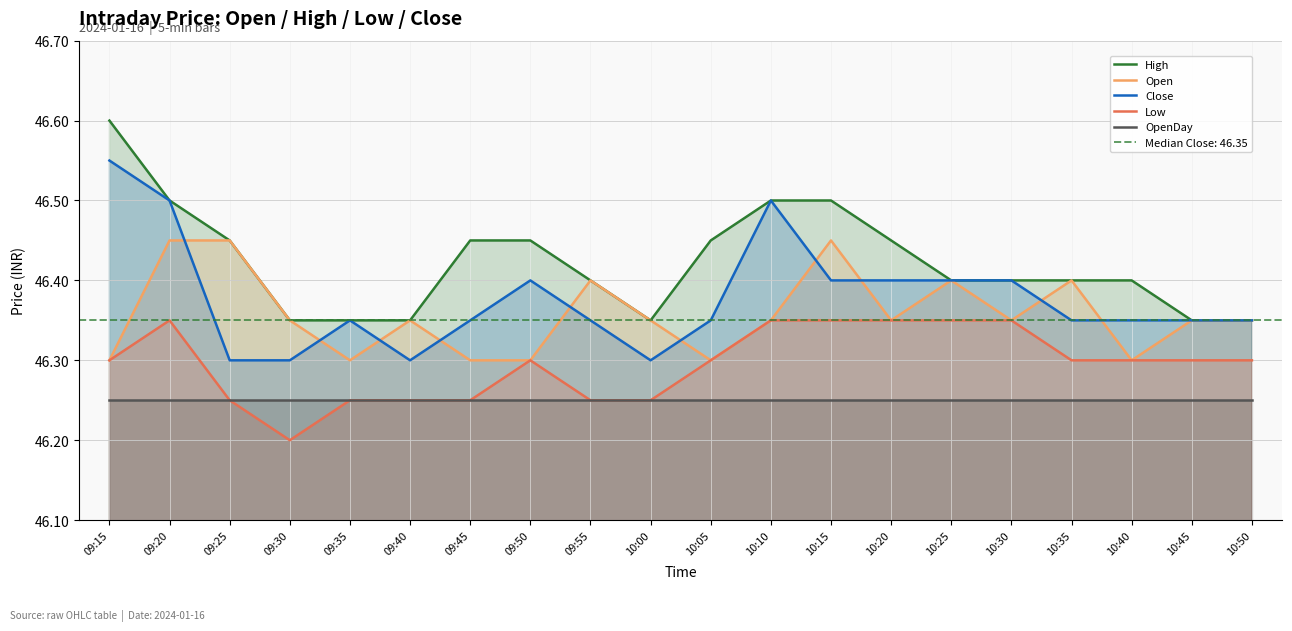

What is the difference between the maximum and minimum values in the Low series?

0.1